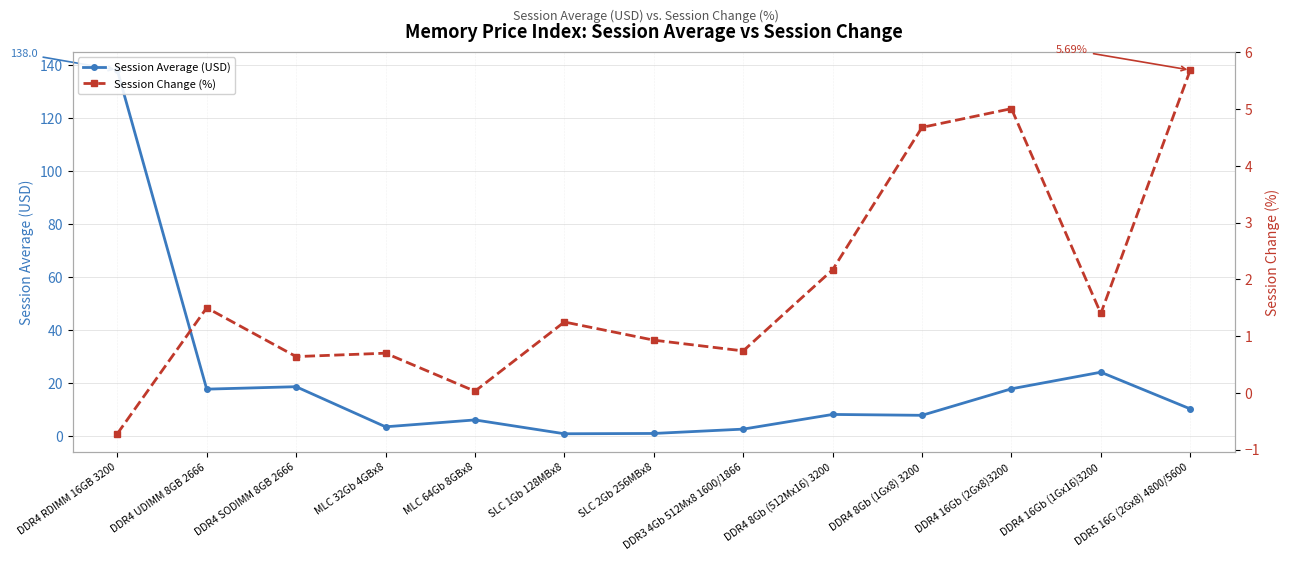

Between which two adjacent categories do Session Change (%) and Session Average (USD) first intersect?

MLC 64Gb 8GBx8 and SLC 1Gb 128MBx8